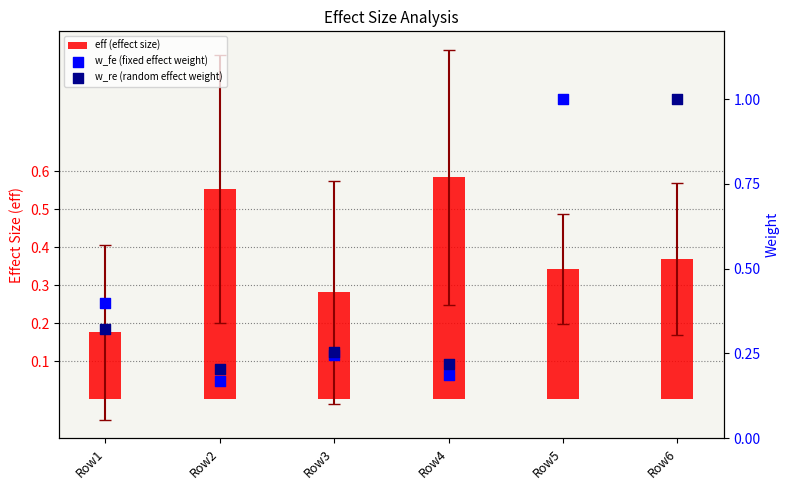

What are all the series names shown in the legend?

eff (effect size), w_fe (fixed effect weight), w_re (random effect weight)